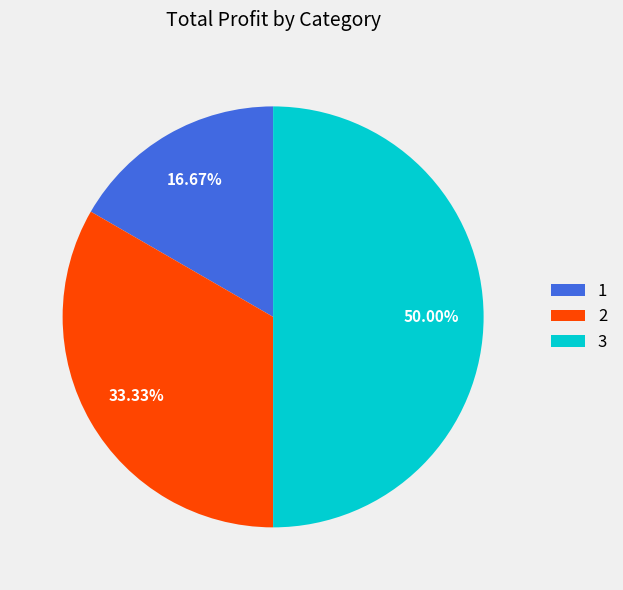

Does 2 account for over 50% of the chart?

No